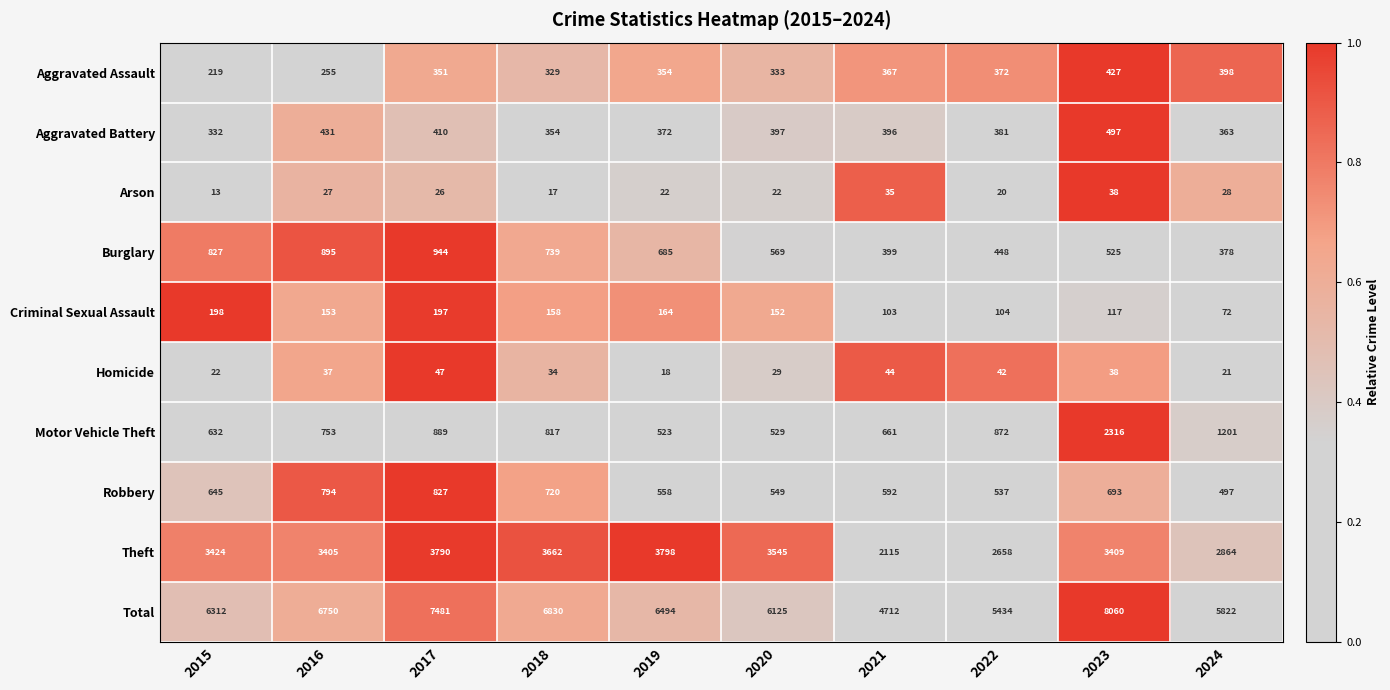

The Burglary series shows 281 at 2016. True or false?

False